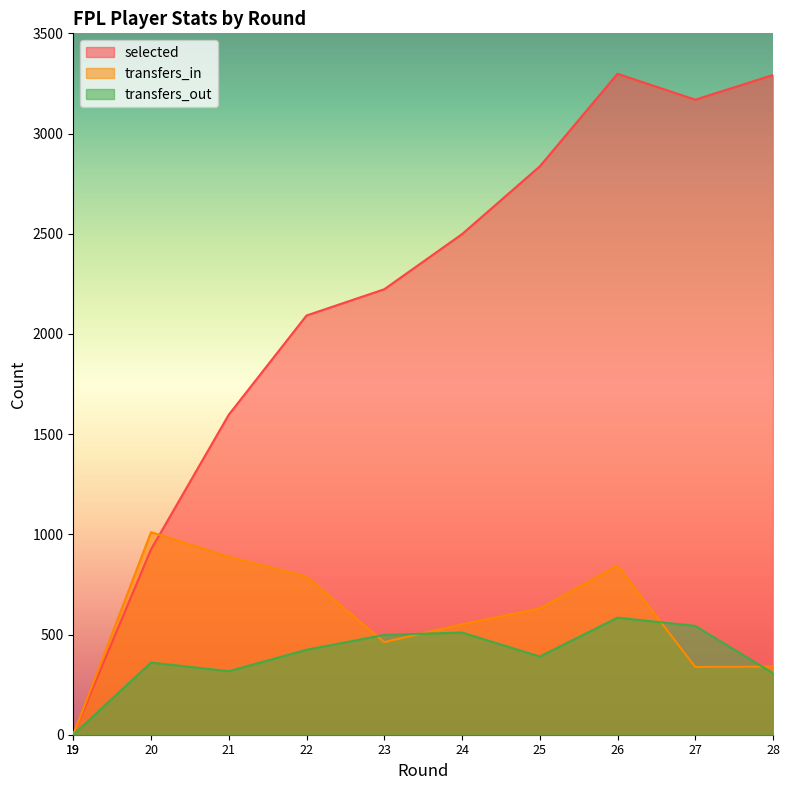

Which label corresponds to the largest value in the chart?

26